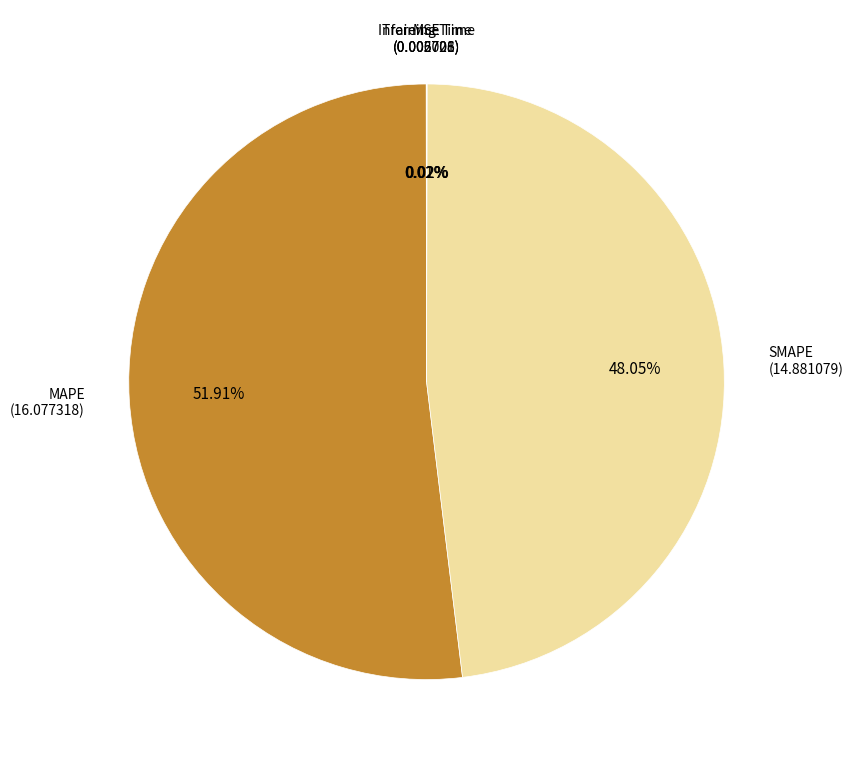

What percentage is the SMAPE slice, to the nearest percent?

48%